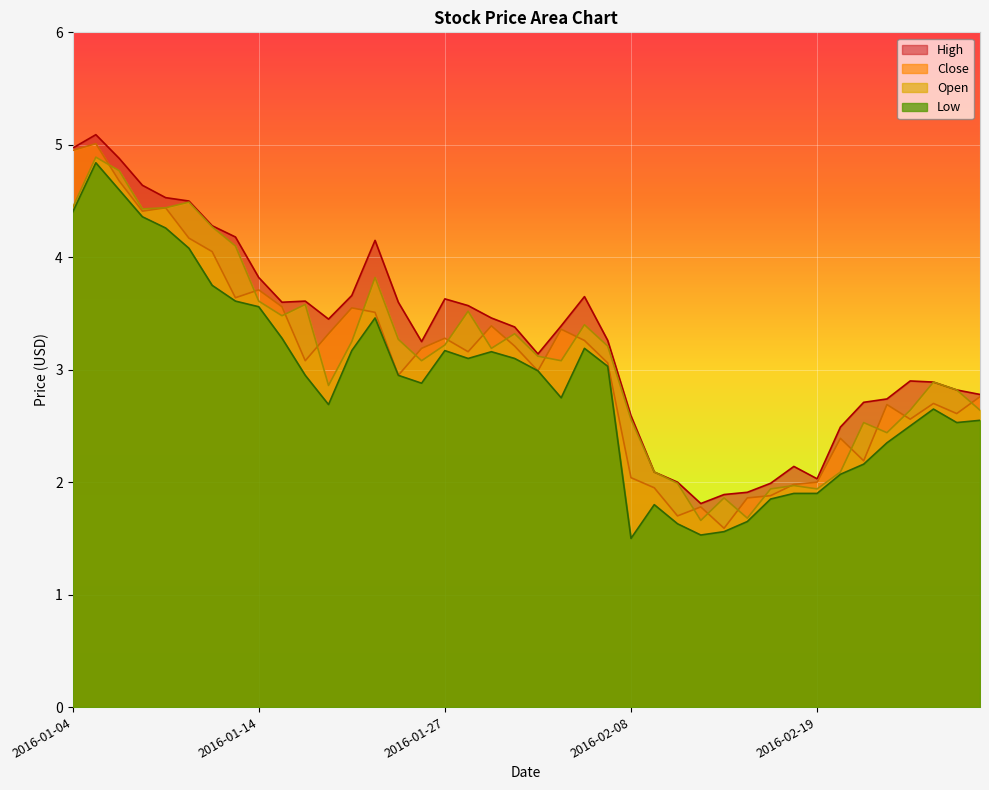

Which series changed the most between 2016-01-28 and 2016-02-03?

Open